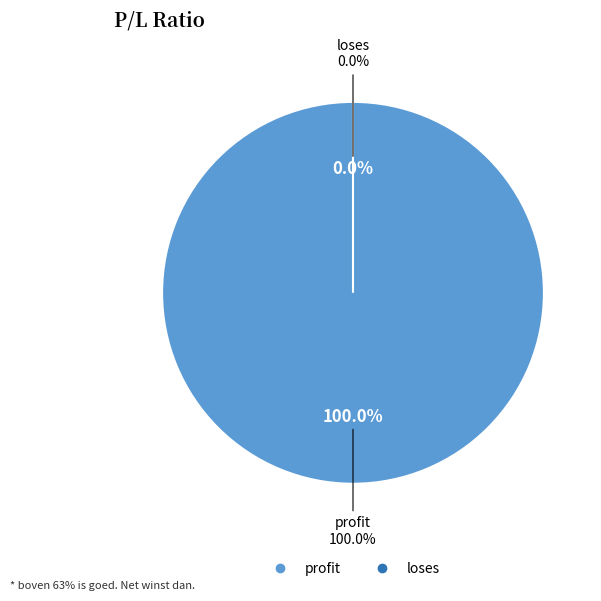

Rank the categories by value from lowest to highest.

loses, profit